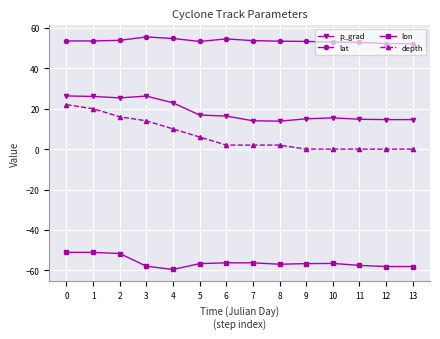

True or false: lat has more than 0 points higher than both neighbors.

True